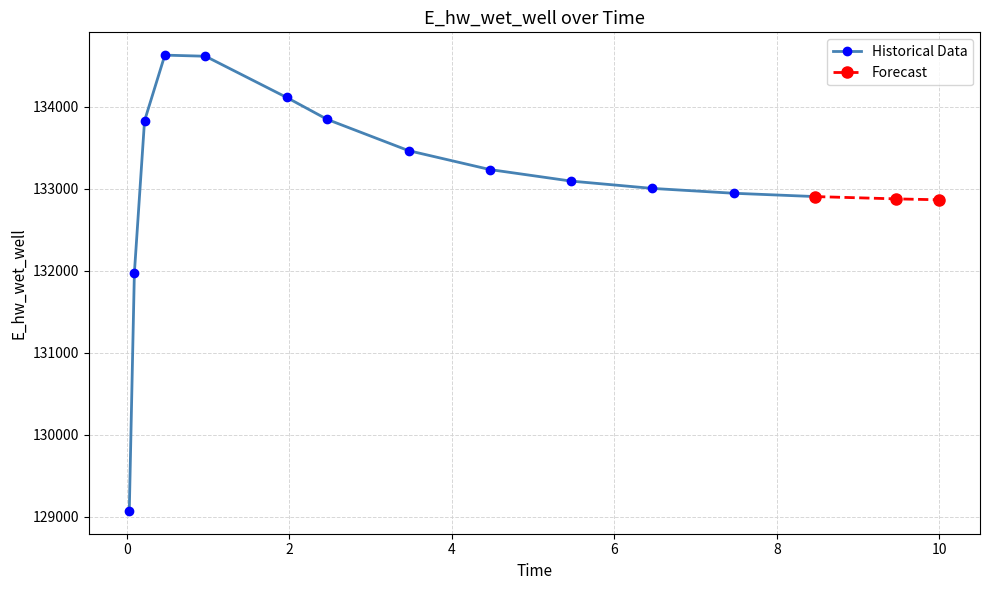

What is the minimum value shown in the chart?

129071.8